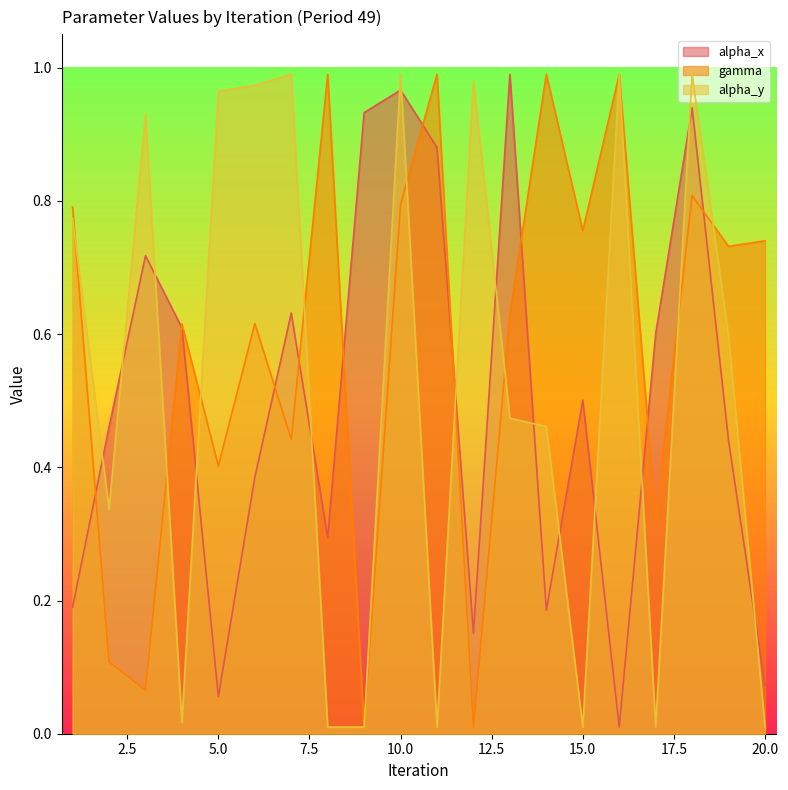

The alpha_y series shows 1.3 at 1. True or false?

False